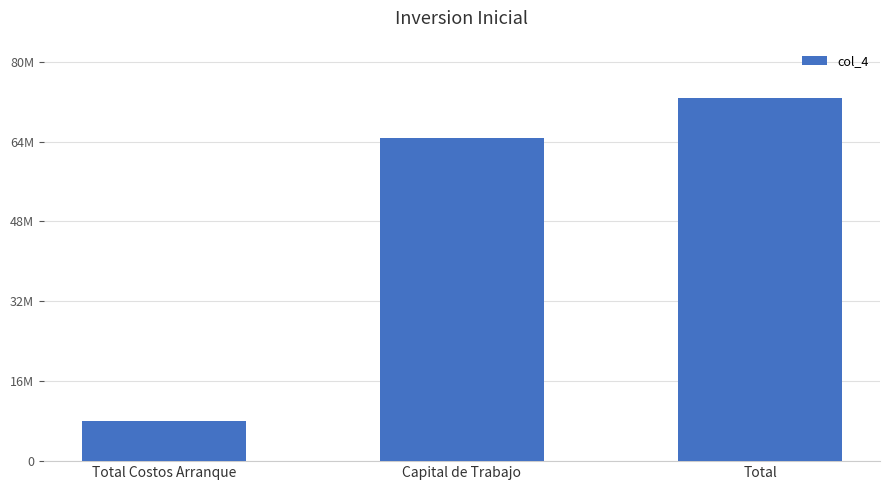

What position from the right is Total Costos Arranque?

3